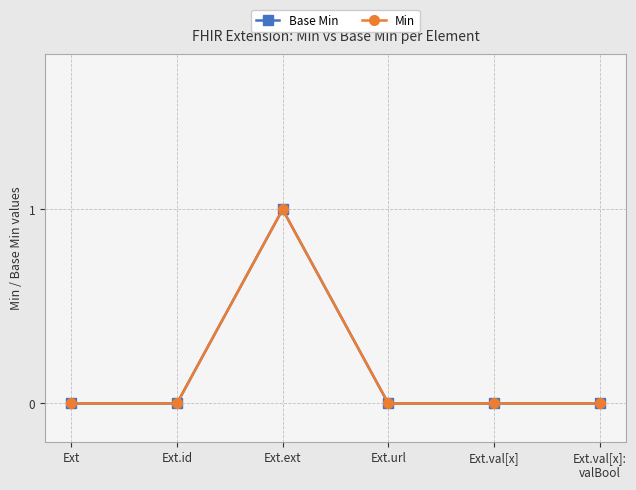

Rank the series by their maximum value, from lowest to highest.

Base Min, Min